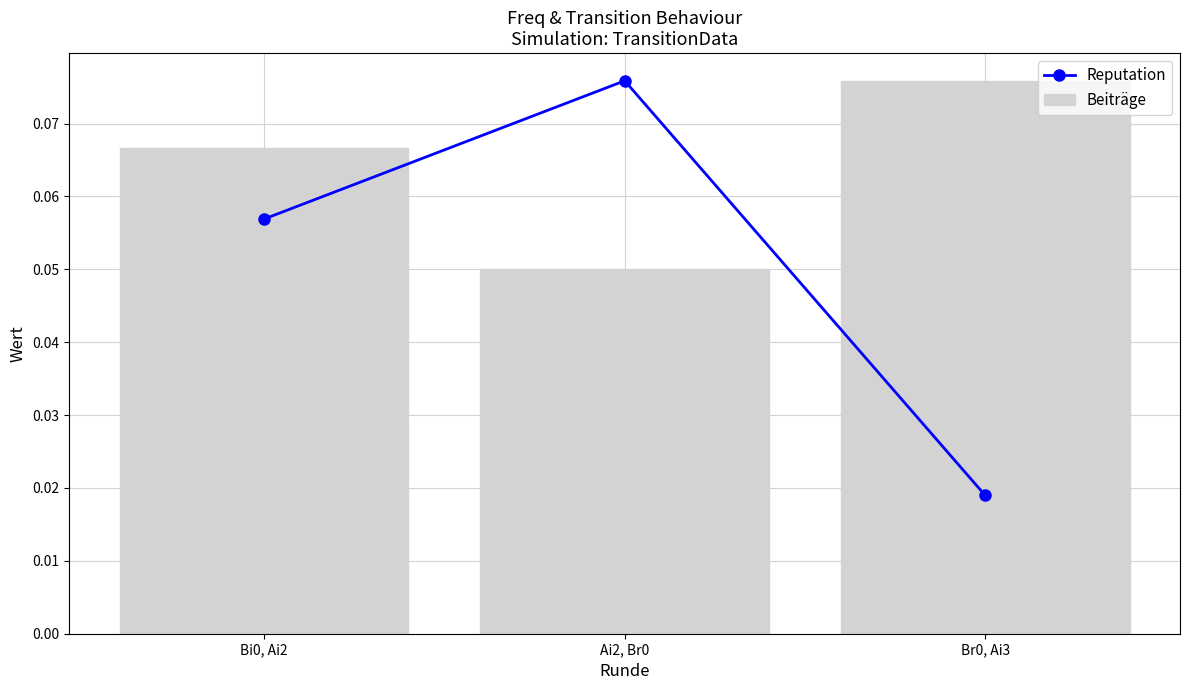

Rank the categories by Beiträge value from highest to lowest.

Br0, Ai3, Bi0, Ai2, Ai2, Br0